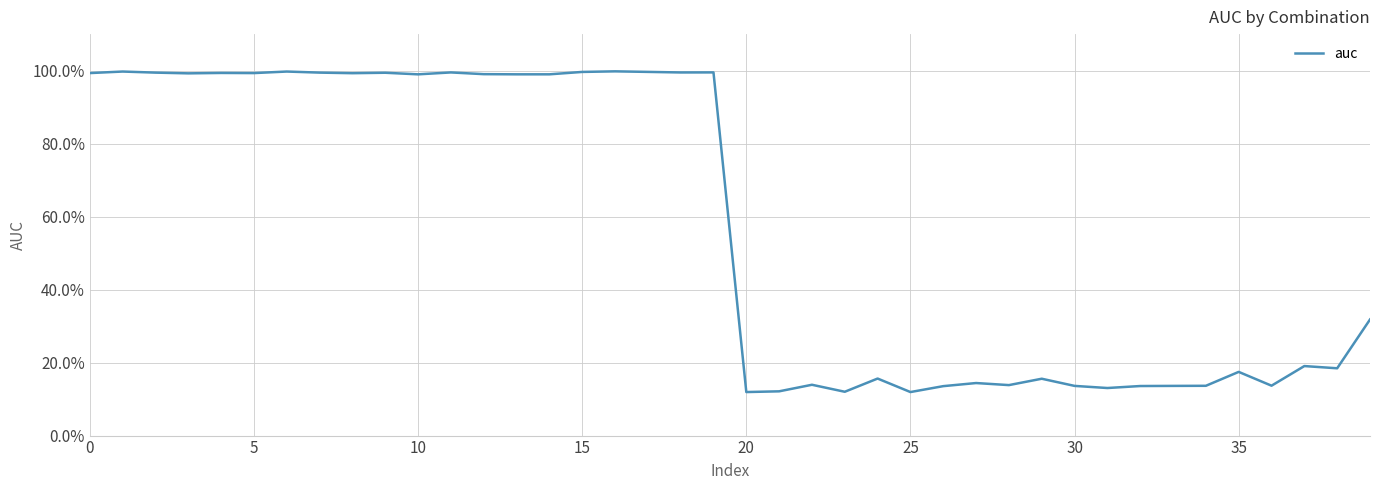

Is this an area chart (filled region under the line)?

No